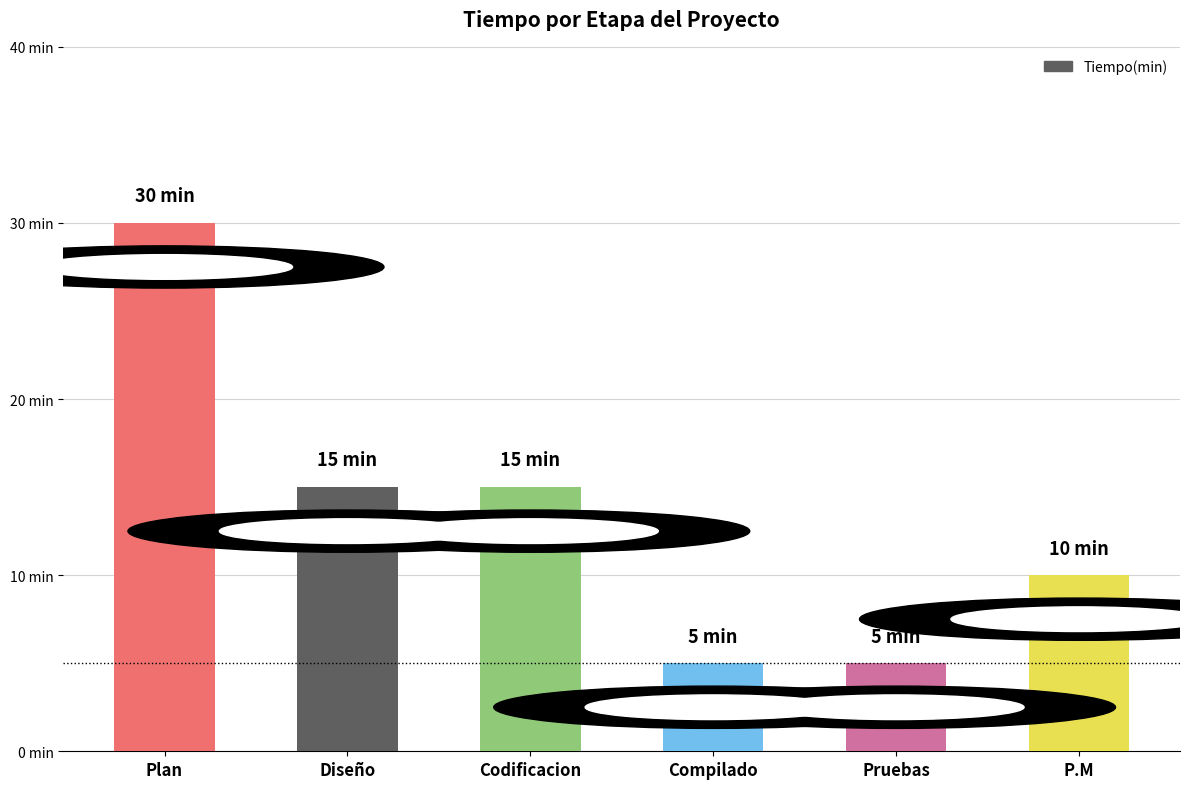

Does the chart contain any negative values?

No